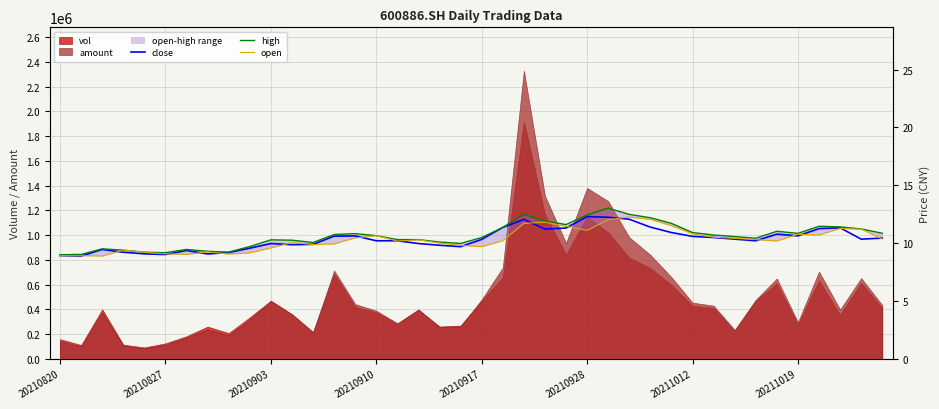

In high, how many points are higher than both neighbors (excluding endpoints)?

8